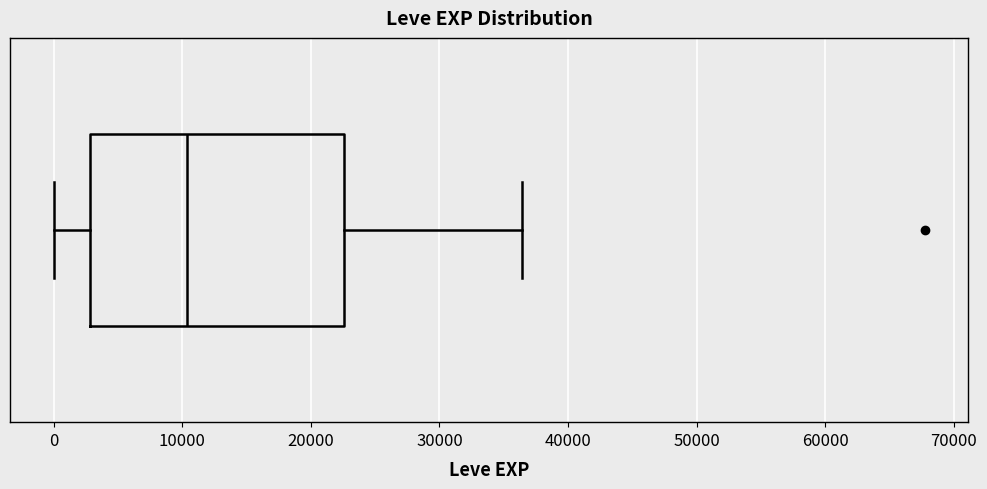

Transcribe this box plot: give where the median line is, the range the box spans, and where the two whiskers end, as read against the x-axis. The values are not printed on the chart, so give them approximately, as read against the axis.

median 10000, box 3000 to 23000, whiskers 0 to 36000